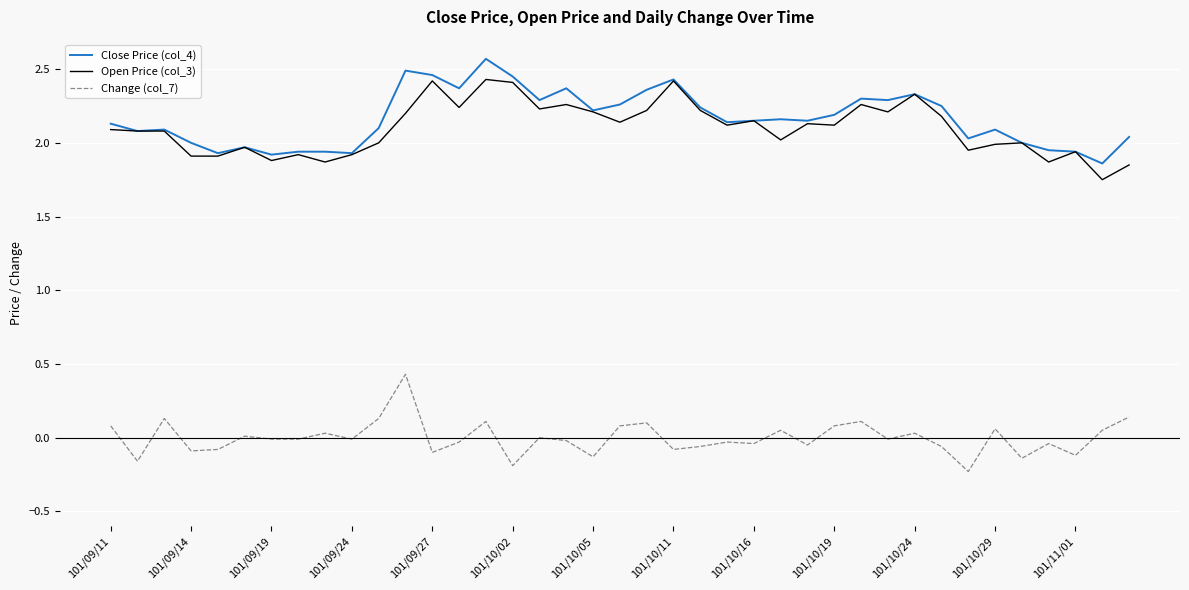

True or false: Open Price (col_3) and Change (col_7) intersect in this chart.

False